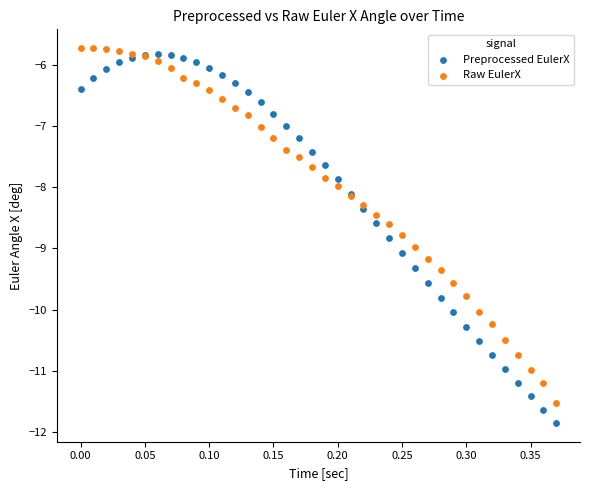

Which series contains the lowest Y value?

Preprocessed EulerX